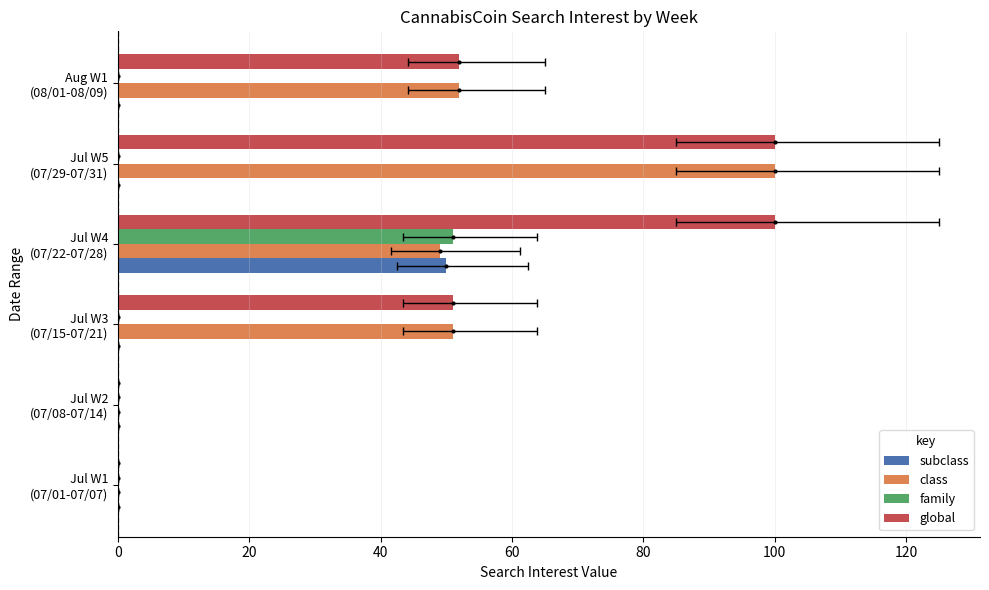

Count the number of data series in this chart.

4